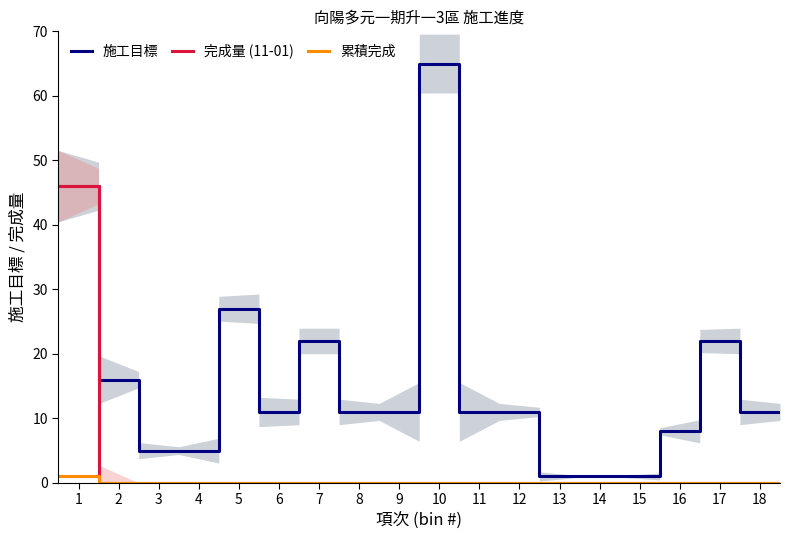

Does the chart display data point markers on the line(s)?

No